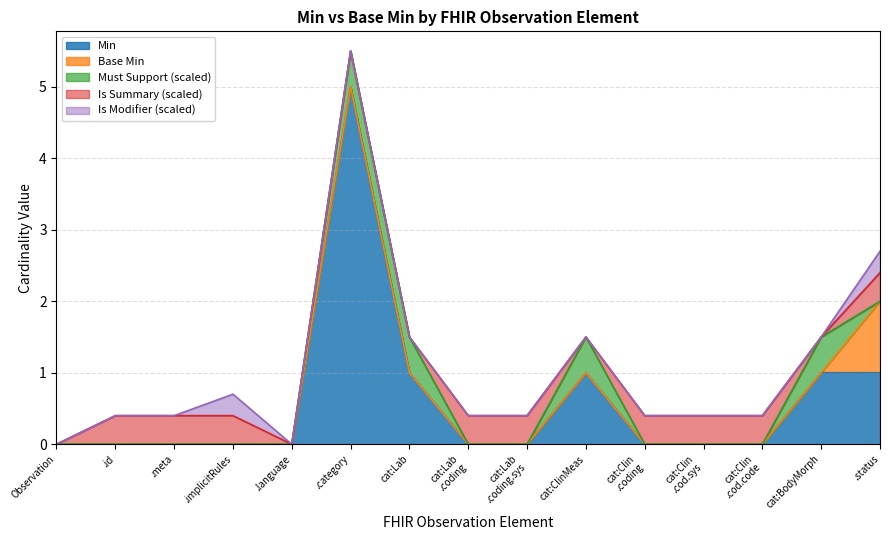

Does the chart display data point markers on the line(s)?

No